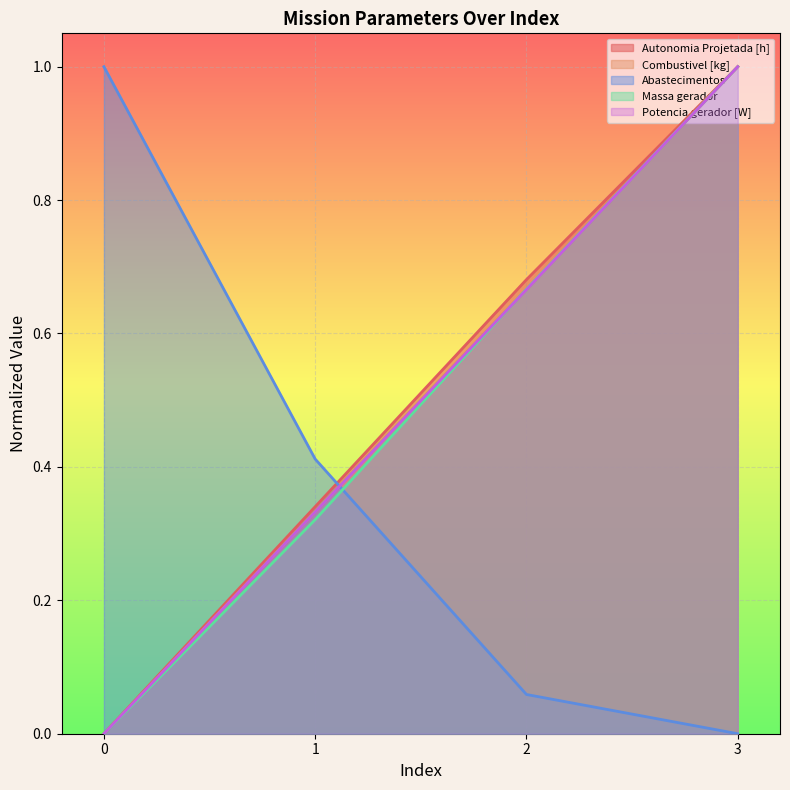

What is the spread (max minus min) of values at 0?

1.0